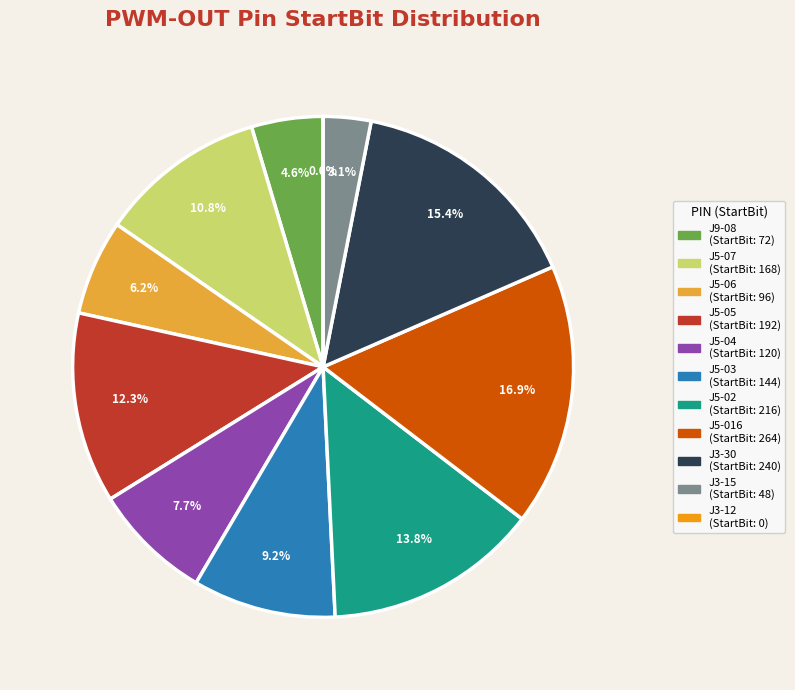

Does any single category account for the majority?

No